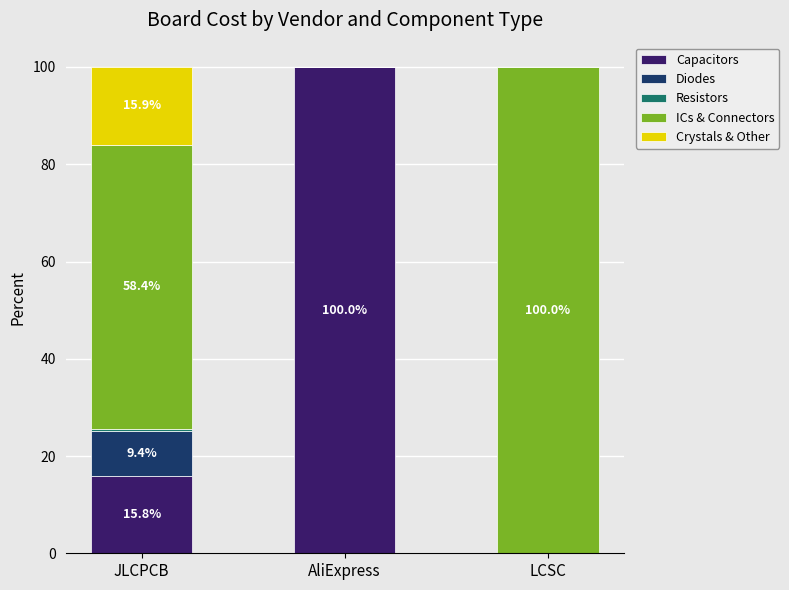

The value of Capacitors at AliExpress is 100.0. True or false?

True